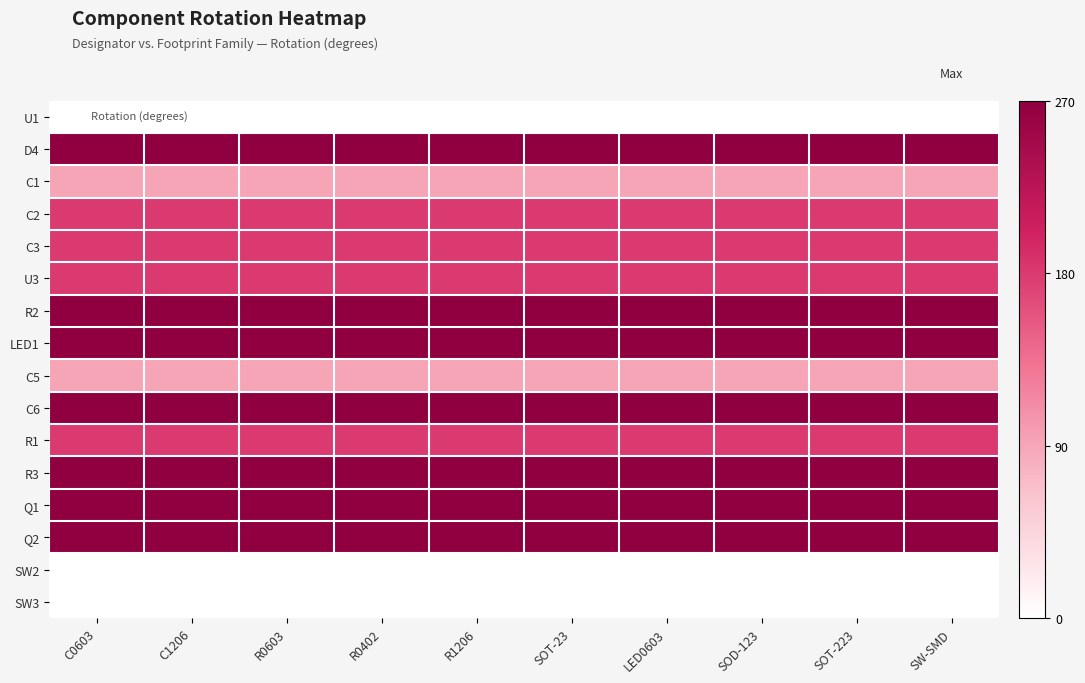

Between SOT-23 and R0402, which is larger?

SOT-23